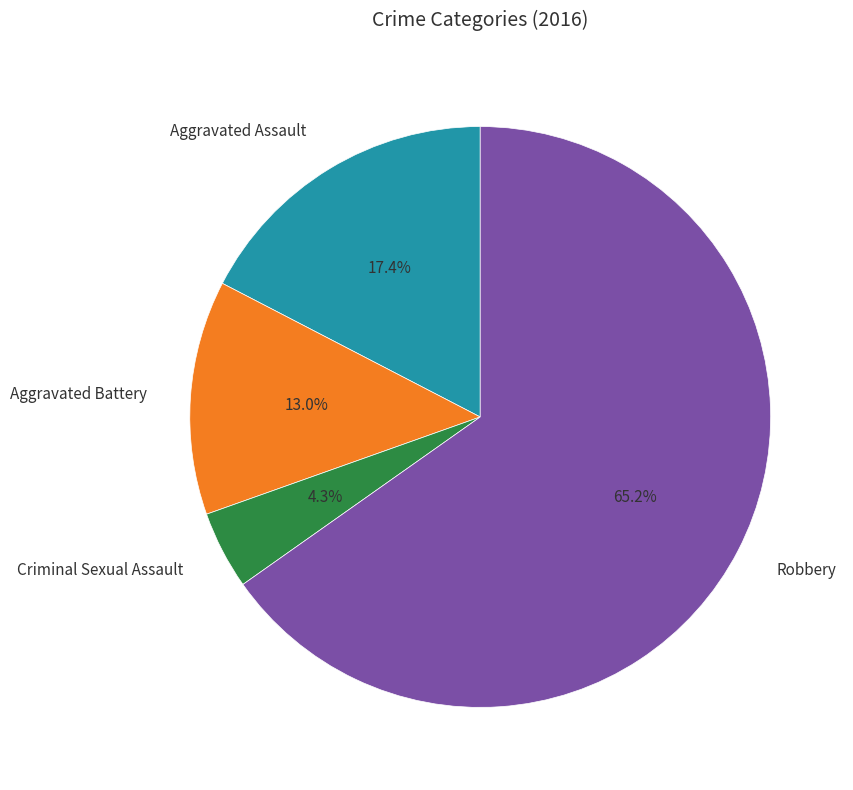

How many segments does this pie chart have?

4